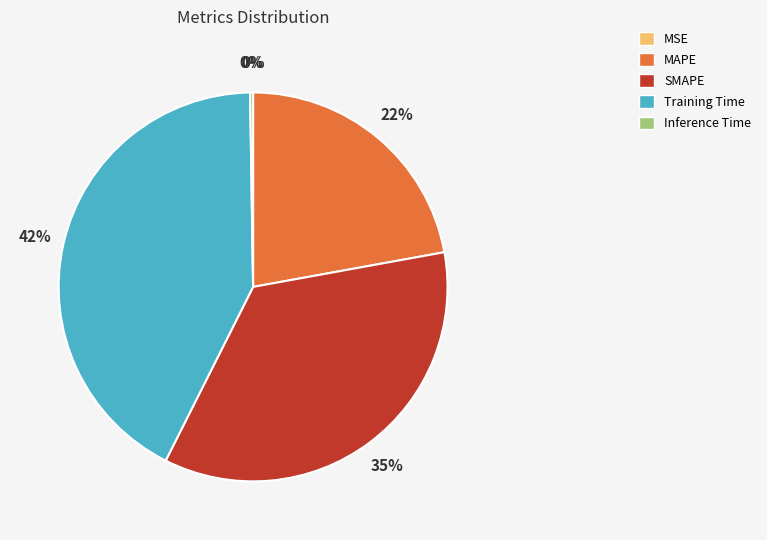

To the nearest percent, what is the difference between the largest and smallest slice percentages?

42%